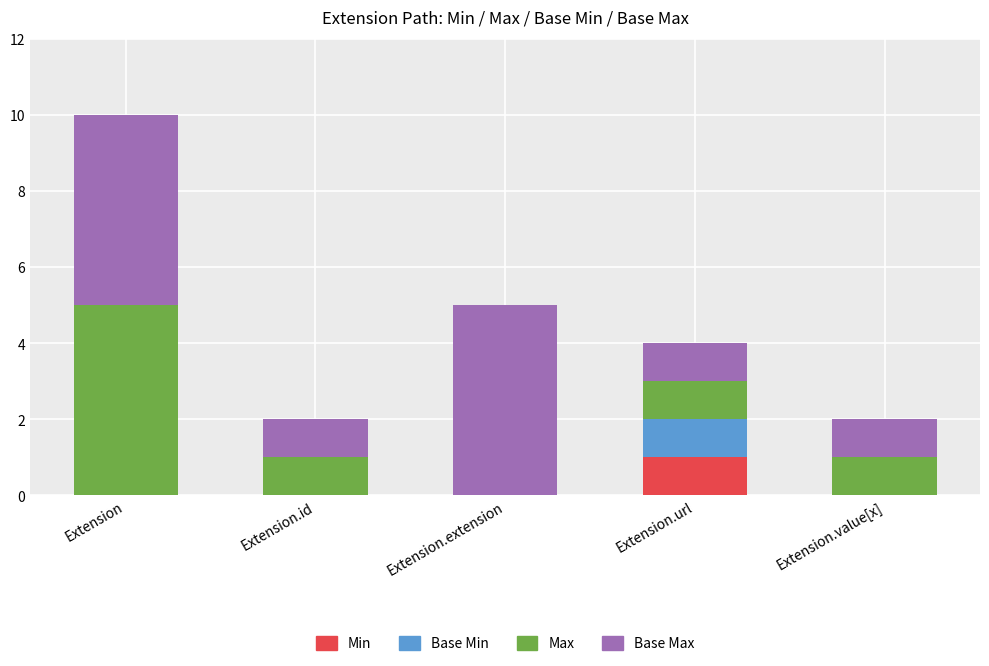

Reading left to right, transcribe the values for Min.

Extension=0	Extension.id=0	Extension.extension=0	Extension.url=1	Extension.value[x]=0